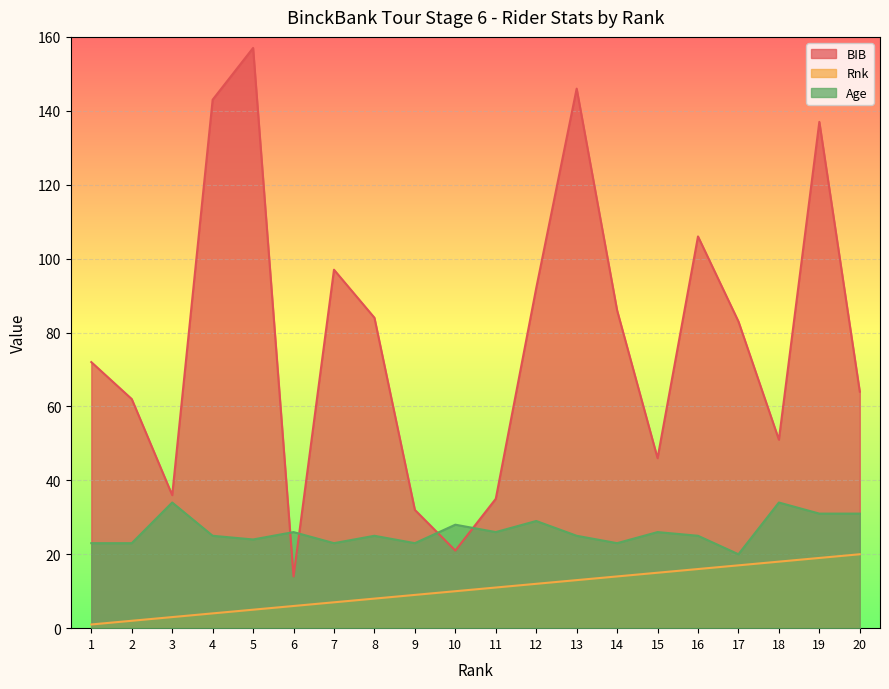

List the series in order of their peak value, lowest first.

Rnk, Age, BIB